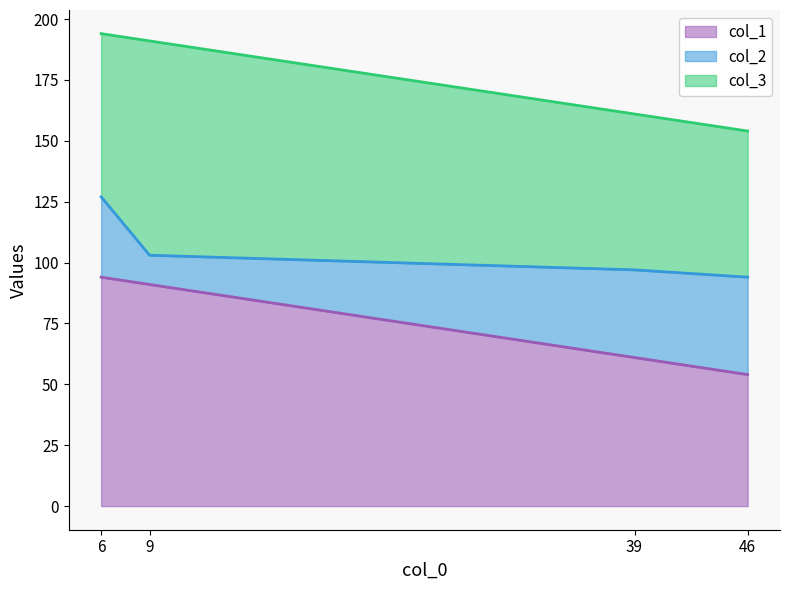

True or false: col_1 has a value of 17 at 39.

False